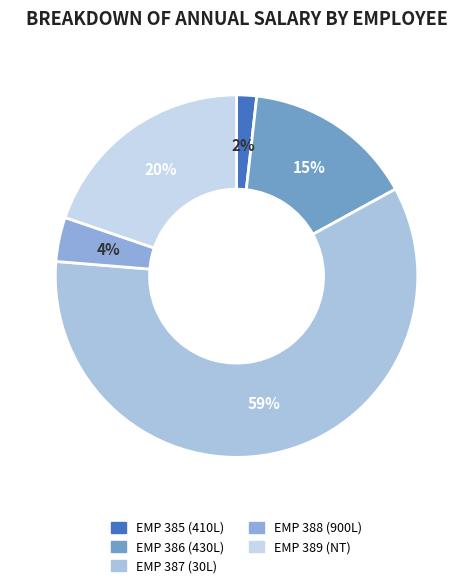

True or false: EMP 385 (410L) accounts for 13% of the total.

False